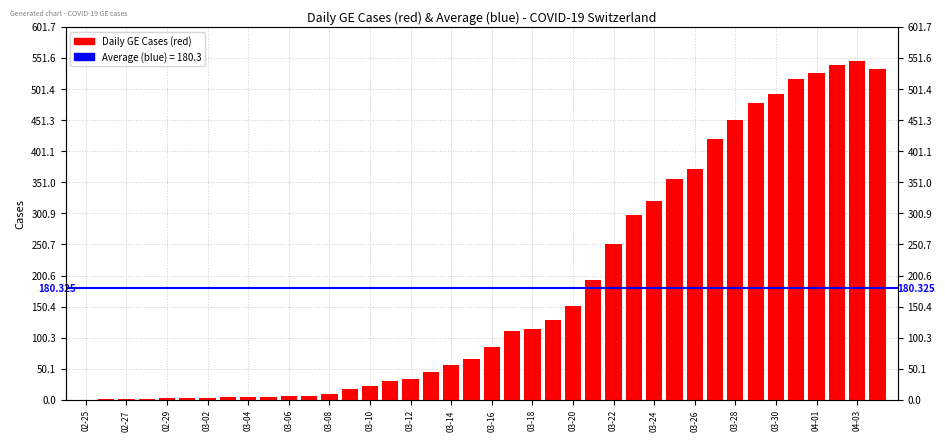

What is the difference between the maximum and minimum values?

547